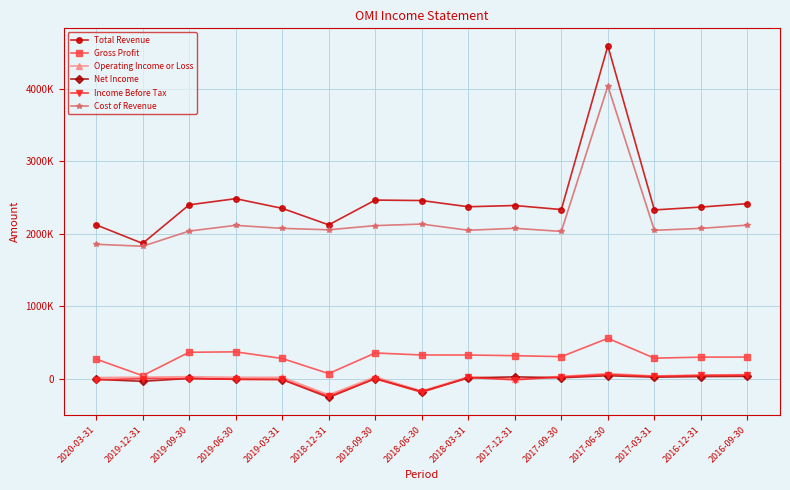

Does the chart have visible grid lines?

Yes